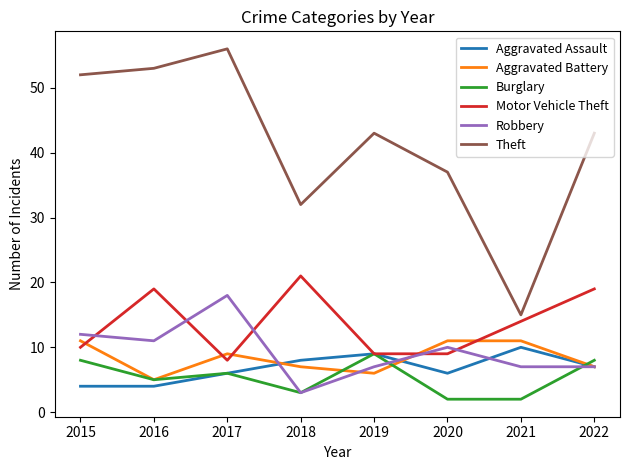

True or false: Robbery and Burglary intersect in this chart.

True